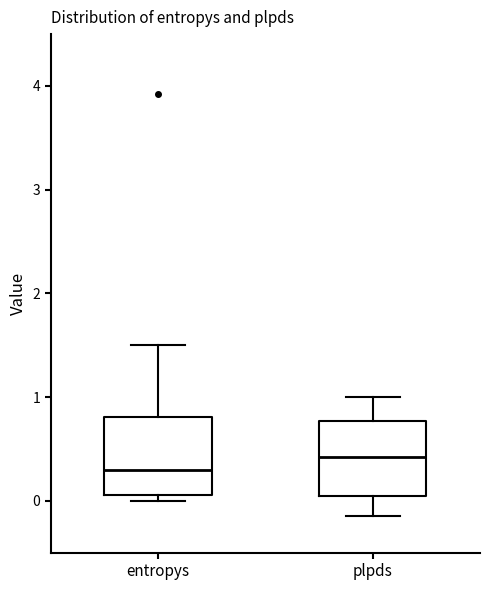

Reading left to right, read every box against the y-axis: the position of its median line, the range the box covers, and the ends of its whiskers. The values are not printed on the chart, so give them approximately, as read against the axis.

entropys: median 0.3, box 0.1 to 0.8, whiskers 0.0 to 1.5
plpds: median 0.4, box 0.0 to 0.8, whiskers -0.2 to 1.0